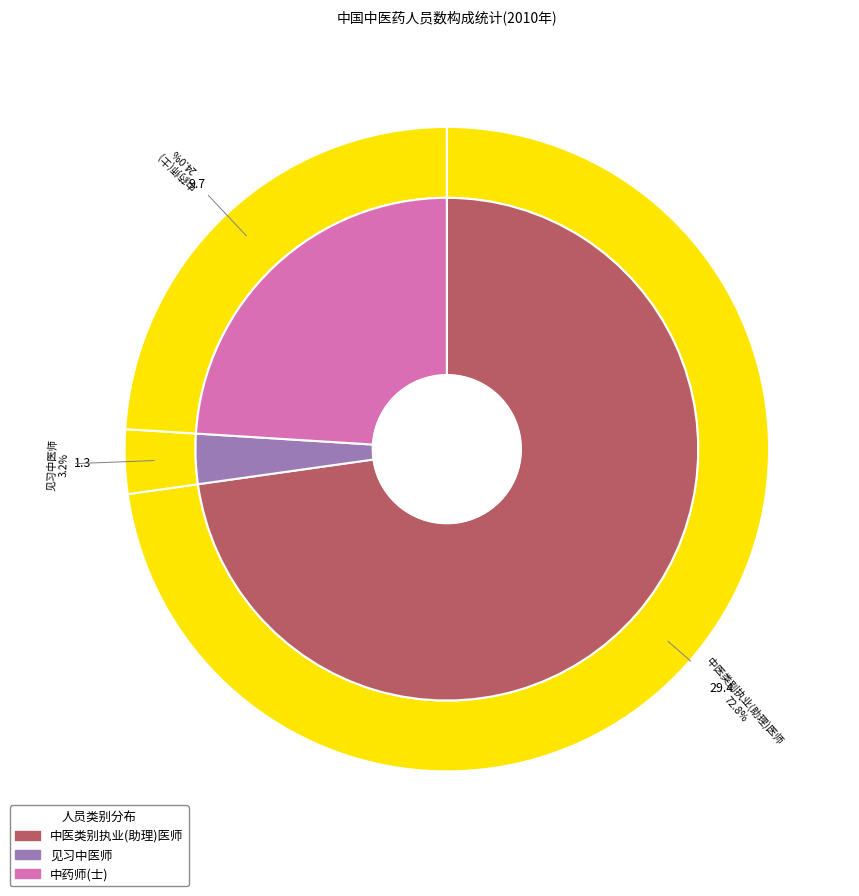

Combined, what portion of the pie is 见习中医师 and 中药师(士)?

27.2%